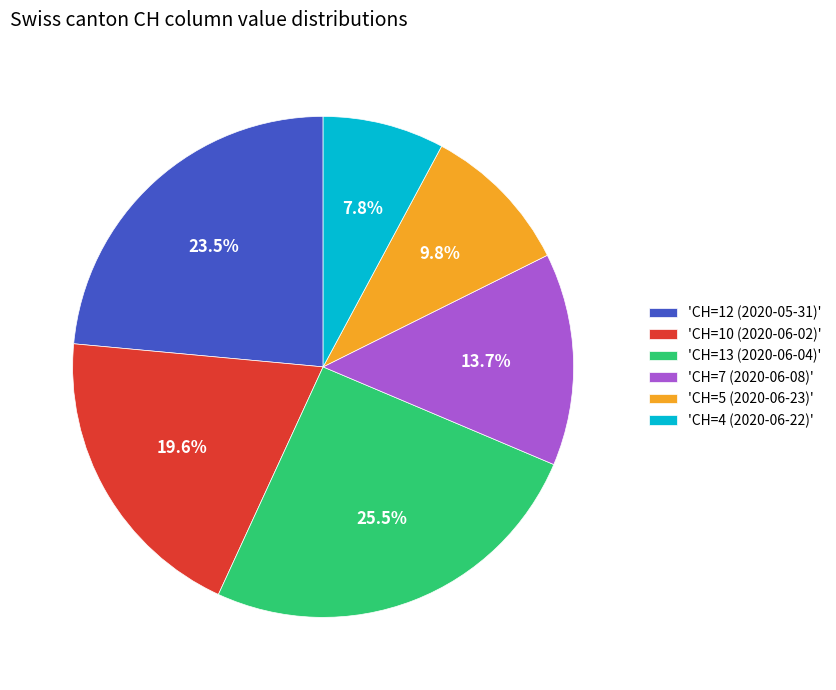

Which category has the biggest portion of the pie?

'CH=13 (2020-06-04)'